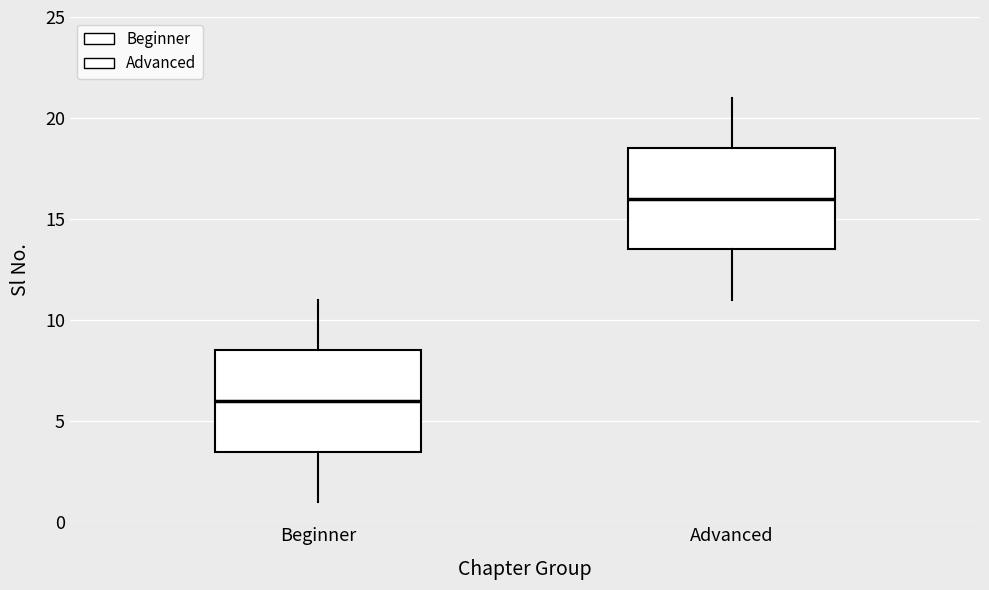

Which box's median line is the lowest?

Beginner